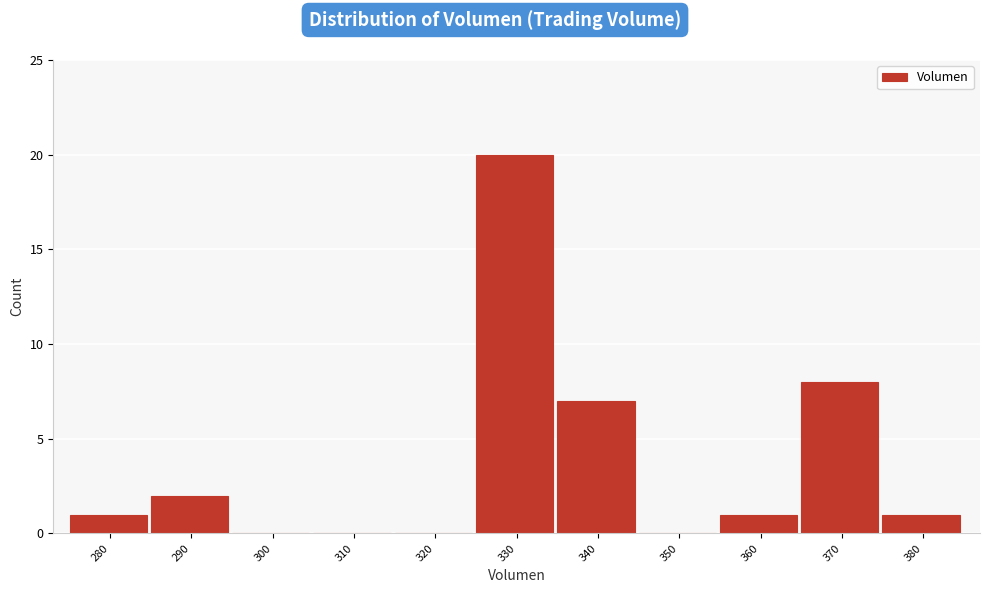

Reading left to right, list all the values displayed in this chart.

280=1	290=2	300=0	310=0	320=0	330=20	340=7	350=0	360=1	370=8	380=1